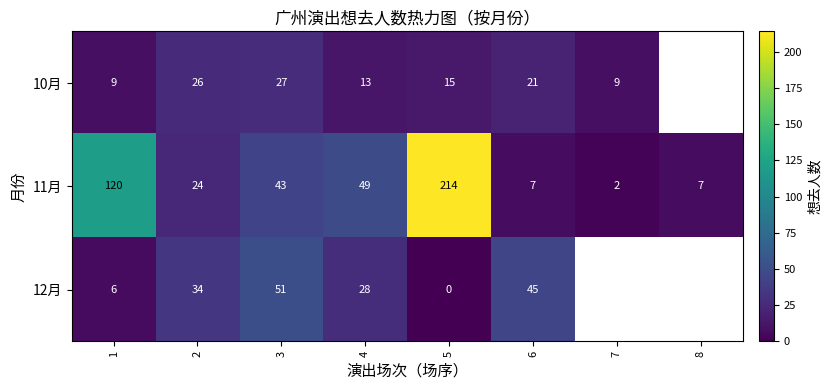

What is the difference between the highest and lowest values at 6?

38